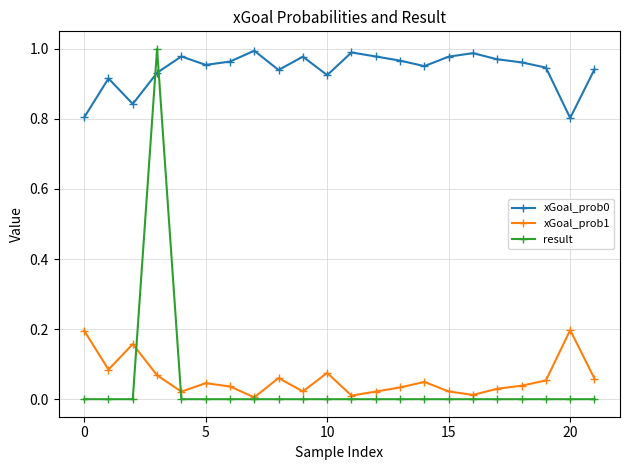

At how many categories does at least one series exceed 0?

22